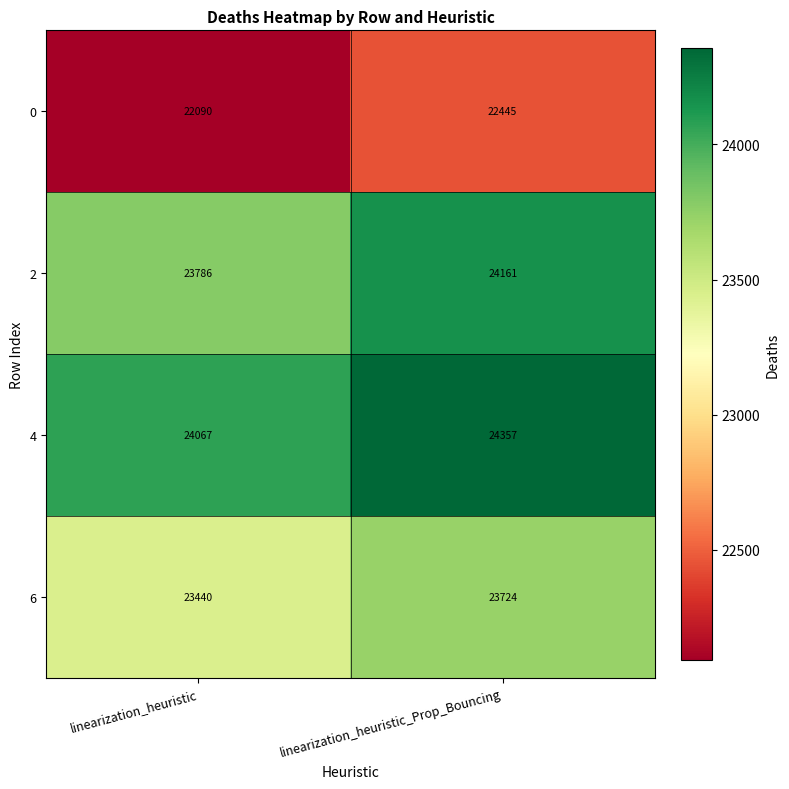

What is the average value of the 2 series?

23974